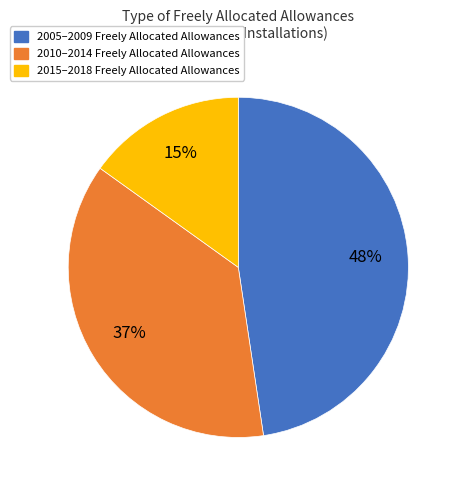

To the nearest percent, what is the average slice percentage?

33%